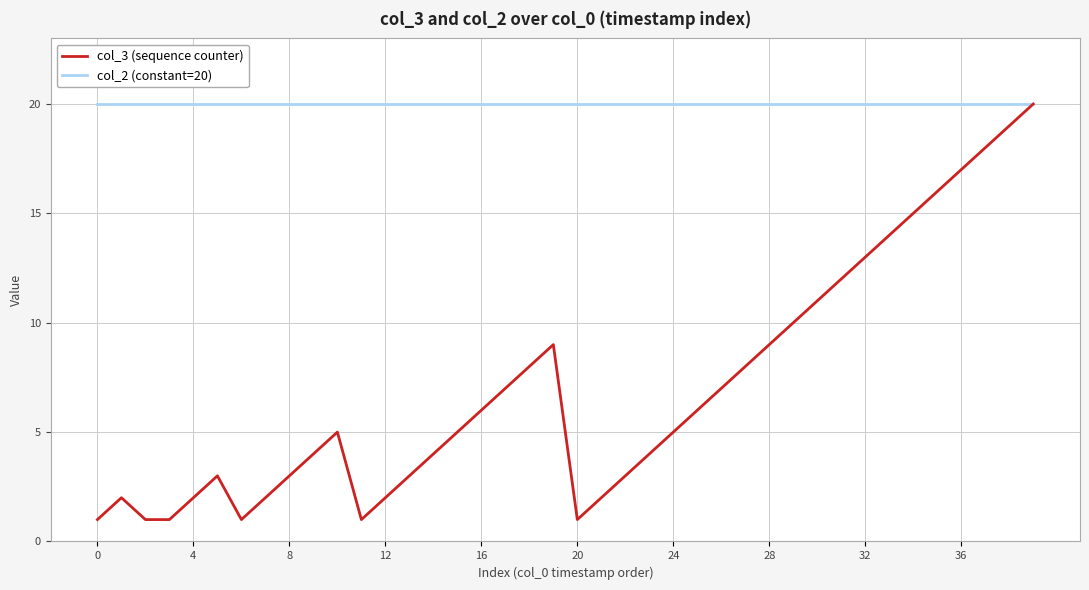

What is the maximum value shown in the chart?

20